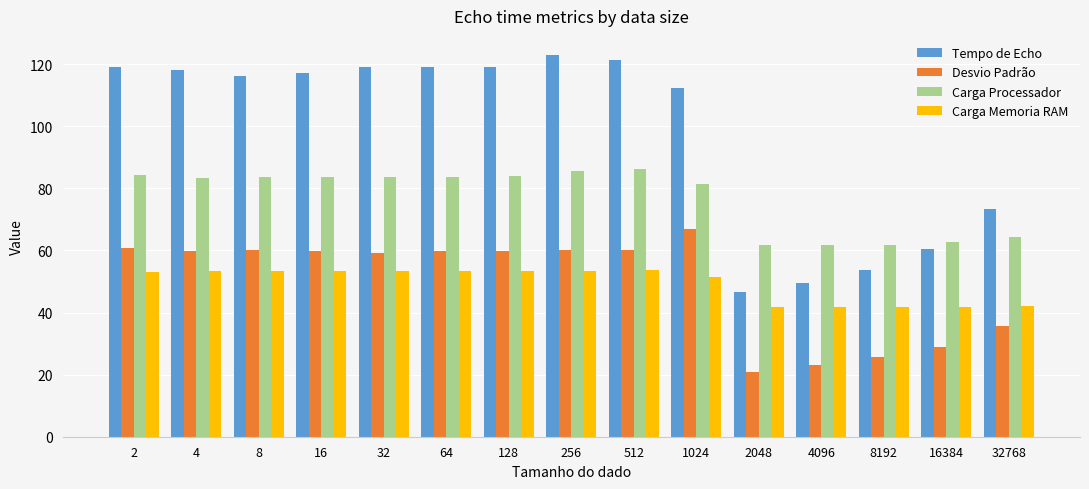

What is the sum of the Carga Processador values at 2048 and 4096?

123.3